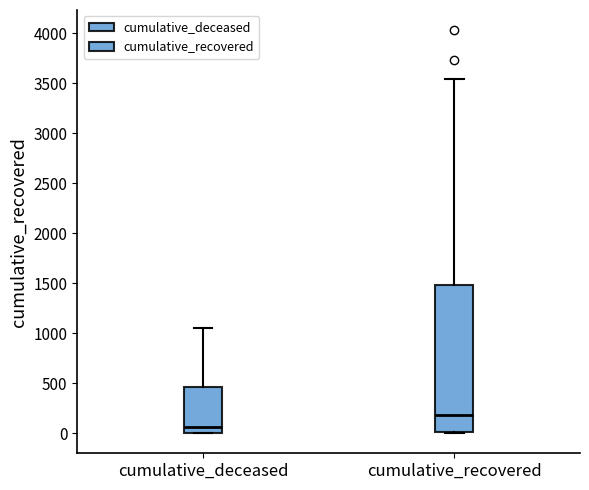

Which box is the tallest, from its lower edge to its upper edge?

cumulative_recovered